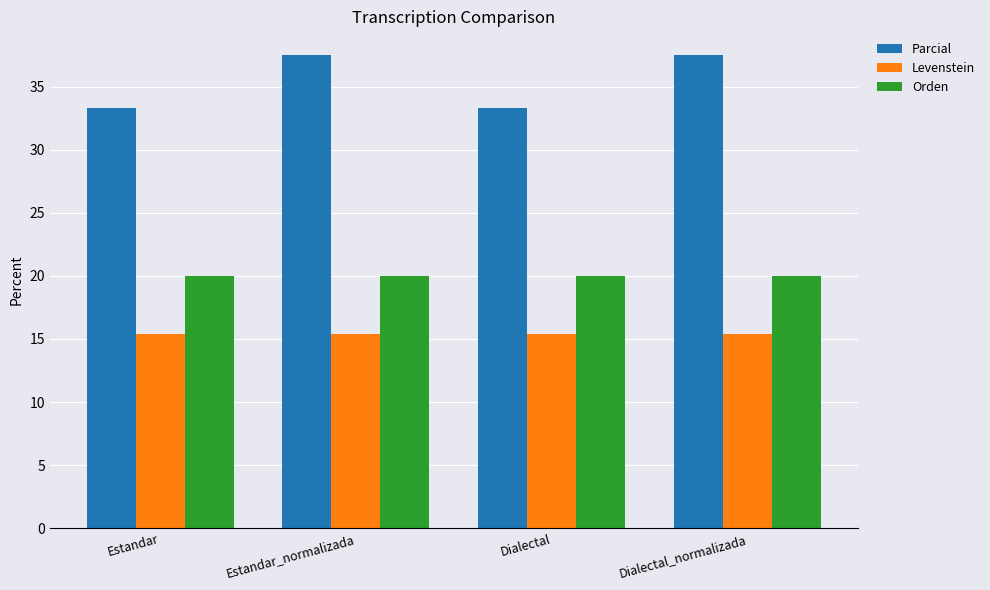

What is the difference between the Parcial values at Estandar_normalizada and Estandar?

4.2